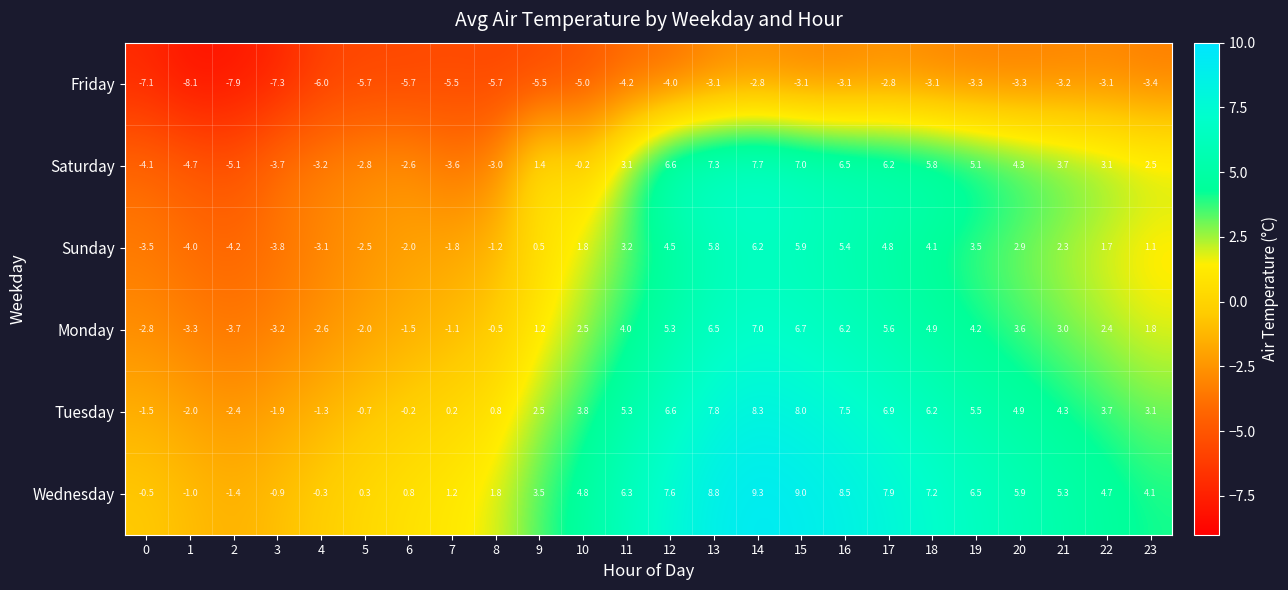

True or false: Saturday has a value of -5.2 at 8.

False